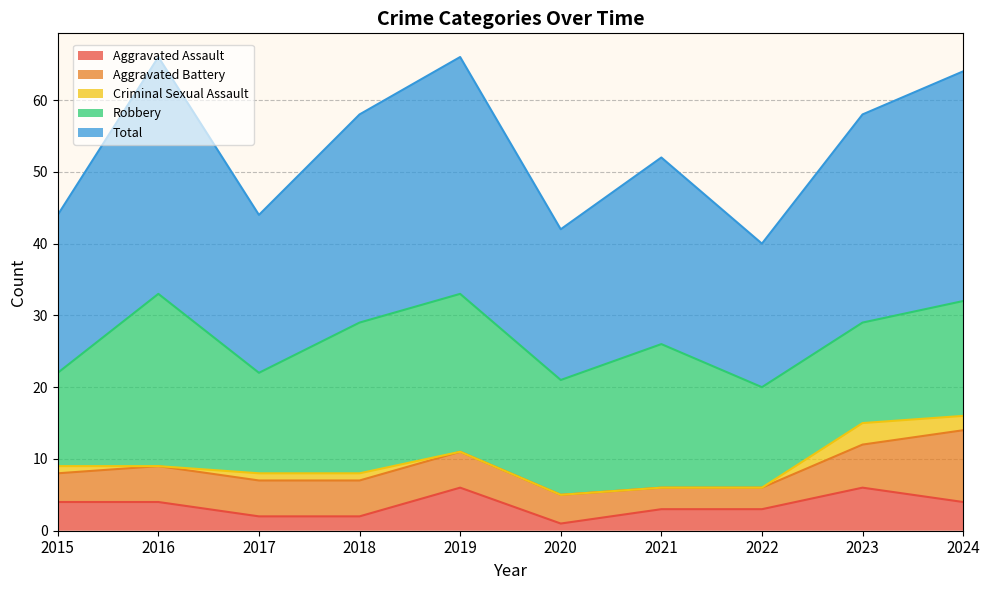

What is the difference between the maximum and second lowest values in the Total series?

12